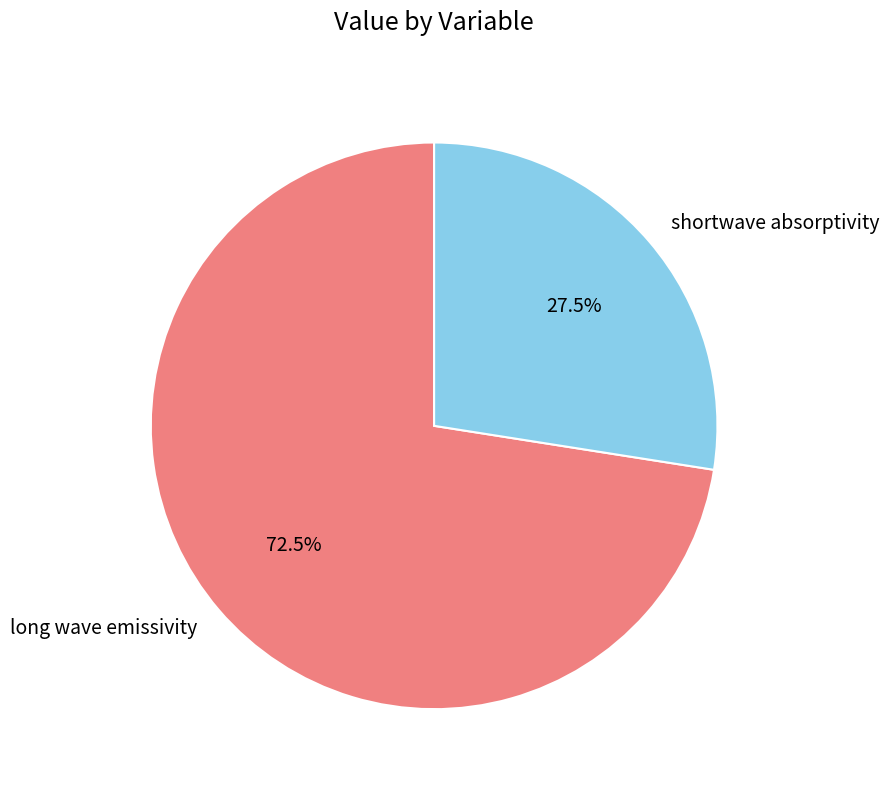

Which has a higher value, shortwave absorptivity or long wave emissivity?

long wave emissivity